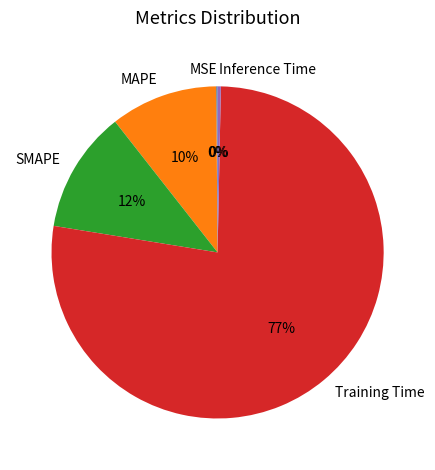

Which slice is the largest?

Training Time